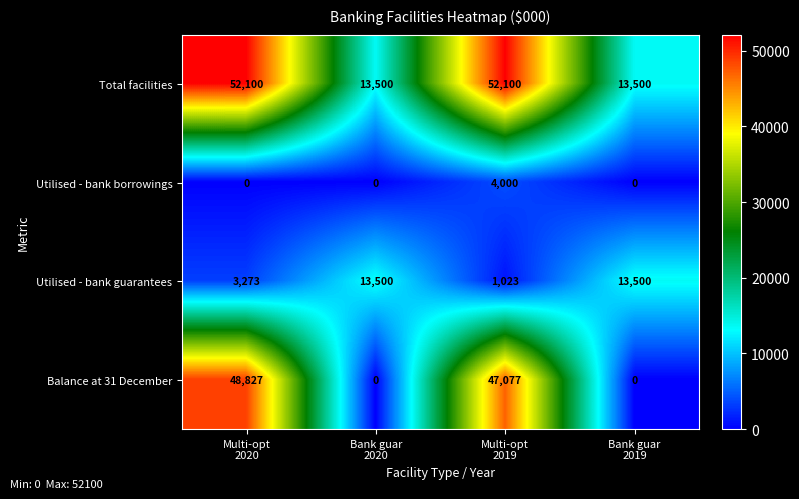

What is the maximum value shown in the chart?

52100